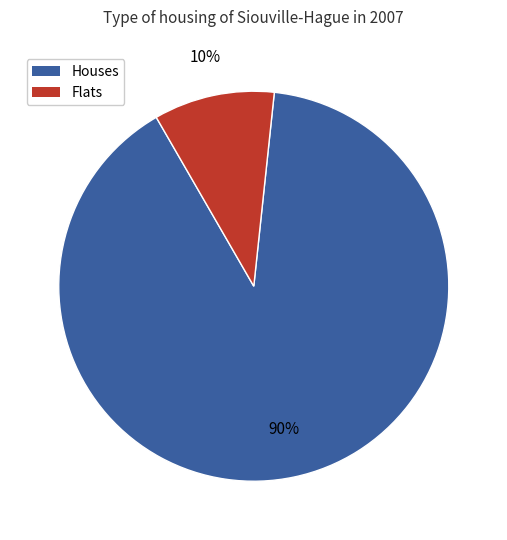

To the nearest percent, what is the average slice percentage?

50%